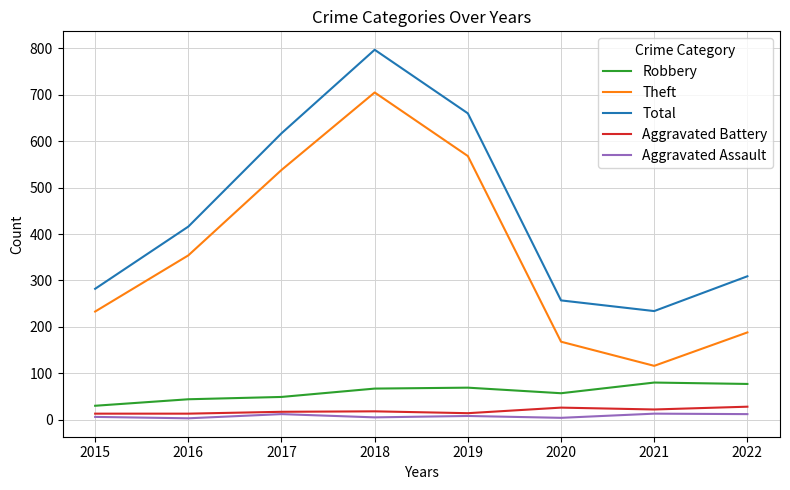

Is it true that Aggravated Assault equals 8 at 2019?

True